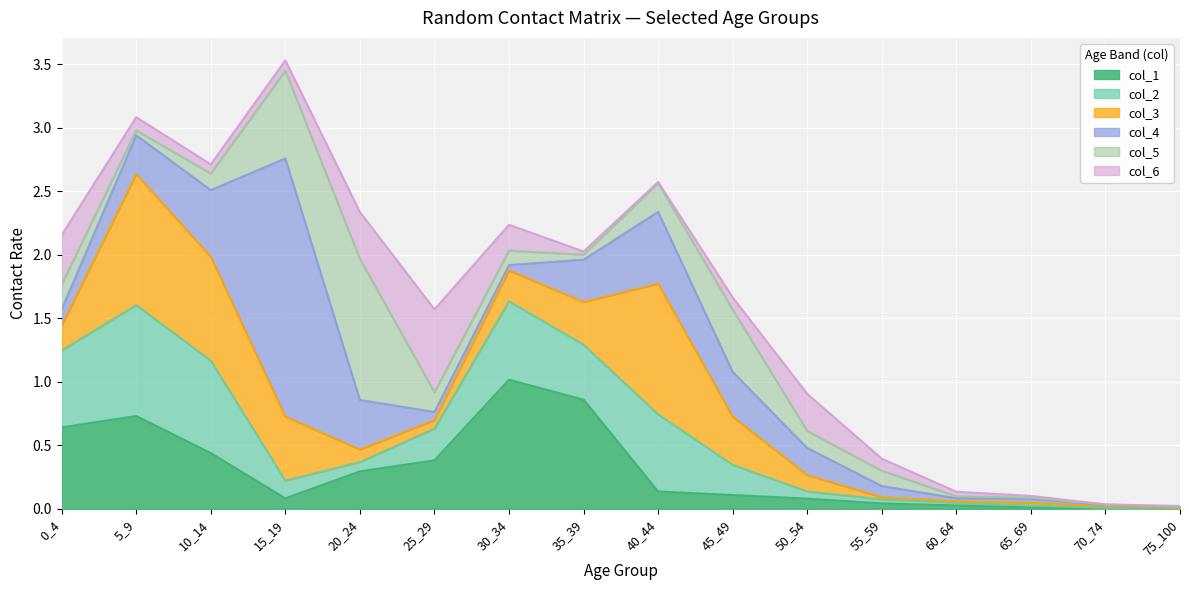

What is the difference between the highest and lowest values at 50_54?

0.2